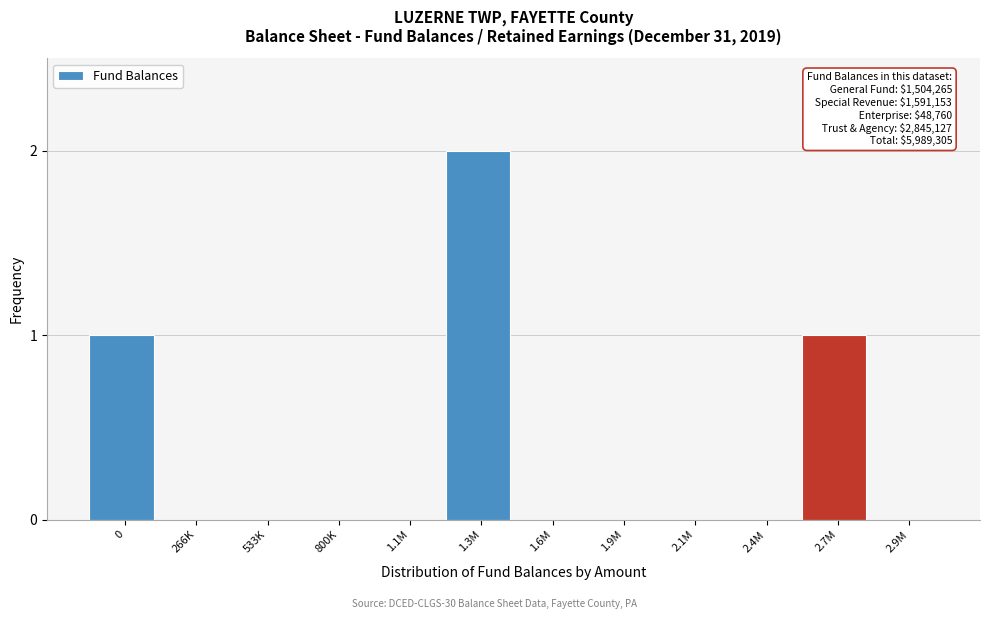

Reading left to right, extract all data points from this chart.

0=1	266K=0	533K=0	800K=0	1.1M=0	1.3M=2	1.6M=0	1.9M=0	2.1M=0	2.4M=0	2.7M=1	2.9M=0